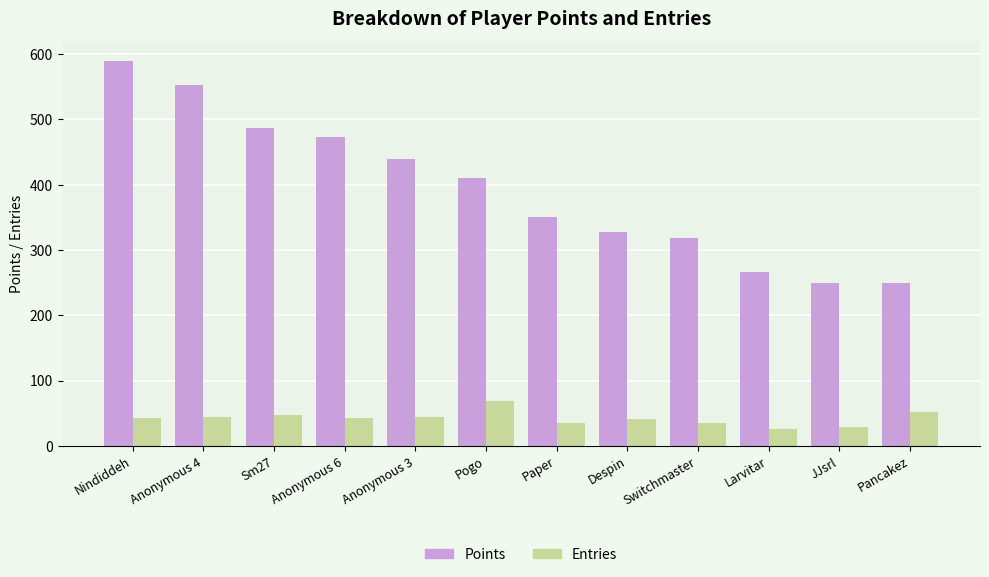

True or false: Points has a value of 256 at Anonymous 4.

False